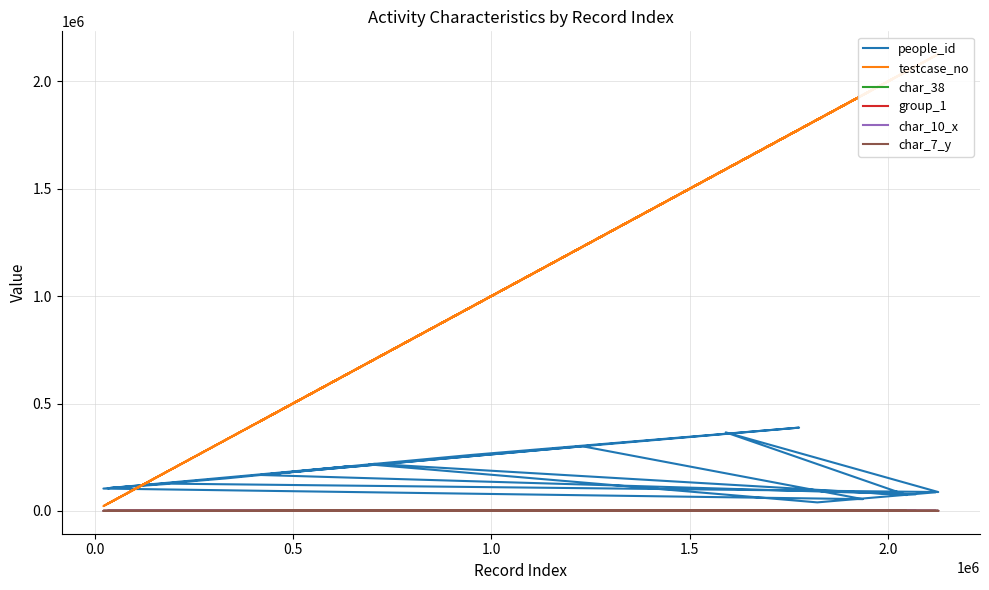

Reading left to right, list all the values displayed in this chart.

people_id: 77295	167234	218920	73713	365683	87762	126698	105713	207876	151113	103926	54699	300702	168195	304129	387760	260601	216491	39595	86327
testcase_no: 2068660	417263	704707	2047213	1591190	2126940	193030	33232	643173	330122	22305	1936708	1230577	422647	1249845	1776139	950189	692223	1821970	2118436
char_38: 0	0	0	0	0	1	0	0	1	0	0	1	0	0	1	0	0	0	0	0
group_1: 2	2	2	1	2	2	2	2	2	2	1	2	2	2	2	2	2	2	2	2
char_10_x: 0	0	0	0	0	0	0	0	0	8	8	0	0	0	0	0	0	0	1	0
char_7_y: 4	14	9	8	15	12	12	1	12	9	8	21	20	14	1	11	11	8	7	9